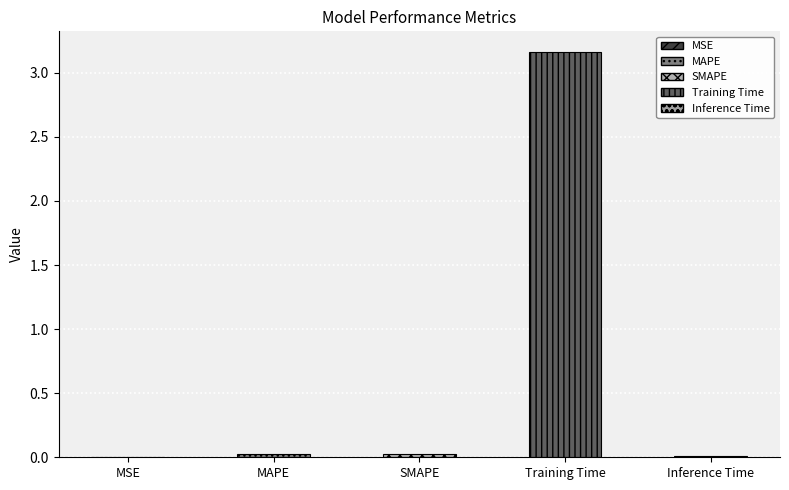

Count the number of categories in the chart.

5